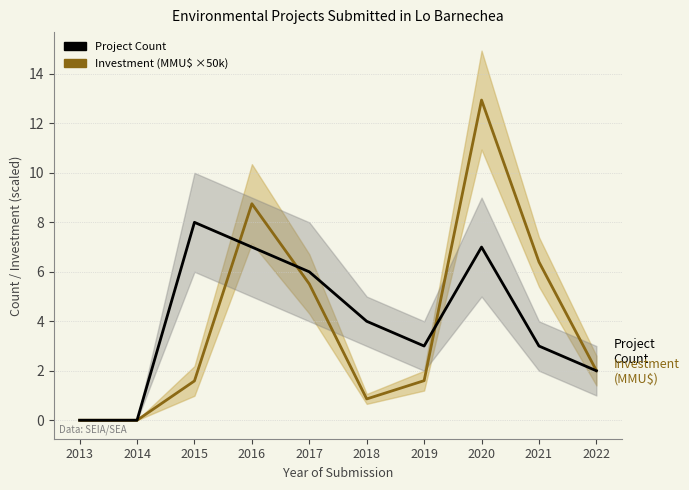

Which label corresponds to the largest value in the chart?

2020